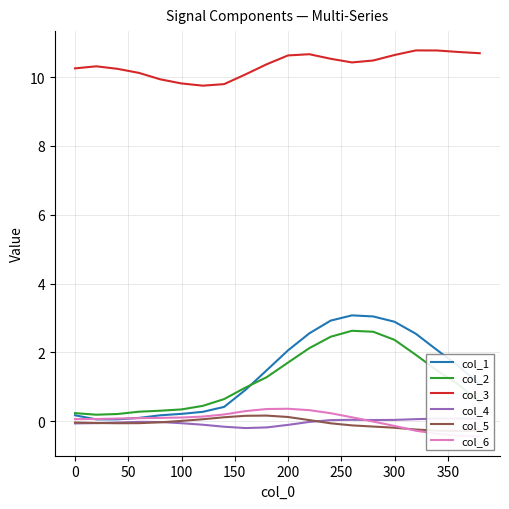

Does the chart display data point markers on the line(s)?

No